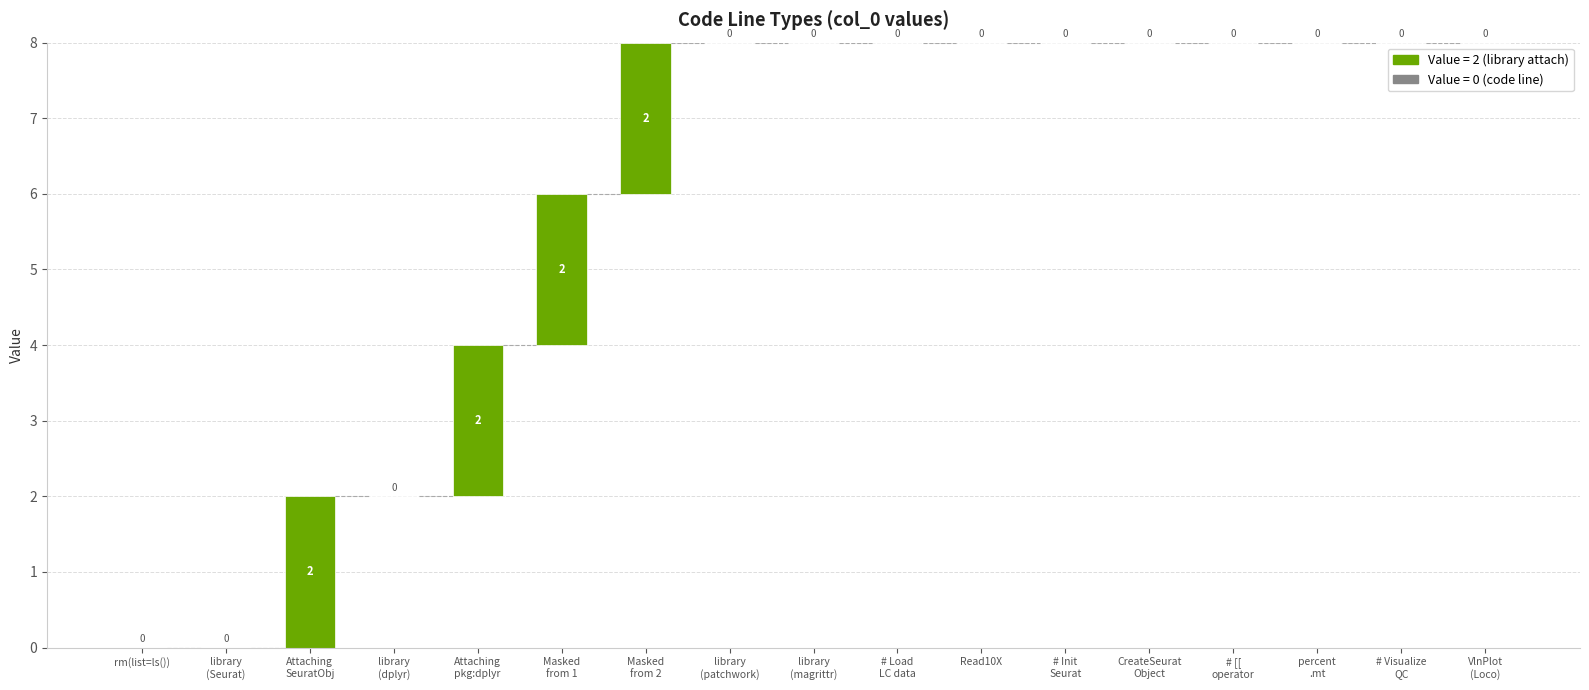

Which category has the highest value across all series?

Attaching
SeuratObj